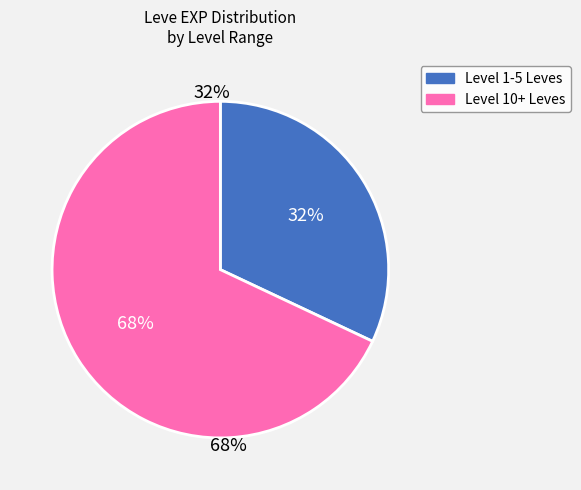

The Brass Spectacles slice represents 23% of the pie. True or false?

False